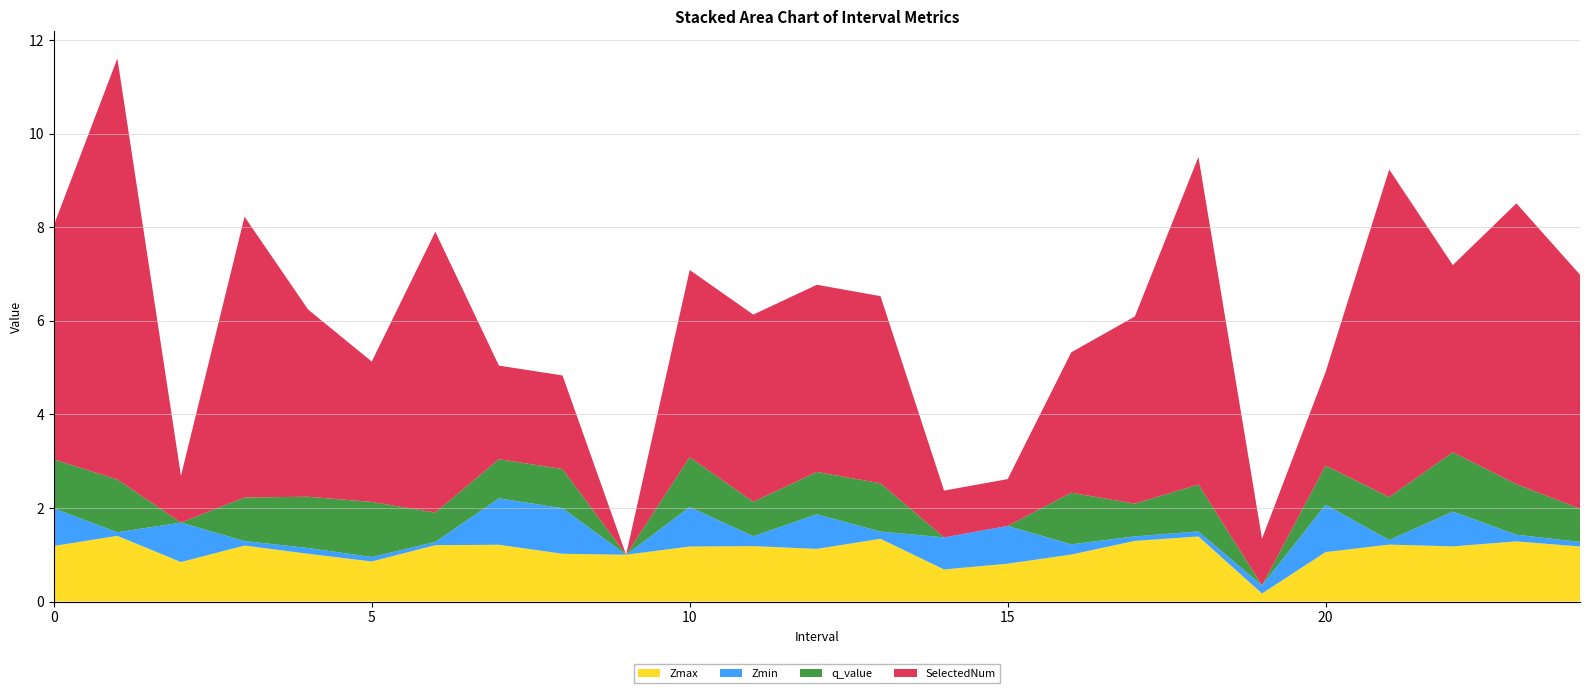

Reading left to right, what are all the values shown in this chart?

Zmax: 0=1.2	1=1.4	2=0.8	3=1.2	4=1.0	5=0.9	6=1.2	7=1.2	8=1.0	9=1.0	10=1.2	11=1.2	12=1.1	13=1.3	14=0.7	15=0.8	16=1.0	17=1.3	18=1.4	19=0.2	20=1.1	21=1.2	22=1.2	23=1.3	24=1.2
Zmin: 0=0.8	1=0.1	2=0.8	3=0.1	4=0.1	5=0.1	6=0.1	7=1.0	8=1.0	9=0.0	10=0.8	11=0.2	12=0.7	13=0.2	14=0.7	15=0.8	16=0.2	17=0.1	18=0.1	19=0.2	20=1.0	21=0.1	22=0.7	23=0.1	24=0.1
q_value: 0=1.0	1=1.1	2=-0.0	3=0.9	4=1.1	5=1.2	6=0.6	7=0.8	8=0.8	9=0.0	10=1.1	11=0.7	12=0.9	13=1.0	14=-0.0	15=-0.0	16=1.1	17=0.7	18=1.0	19=-0.0	20=0.8	21=0.9	22=1.3	23=1.1	24=0.7
SelectedNum: 0=5.0	1=9.0	2=1.0	3=6.0	4=4.0	5=3.0	6=6.0	7=2.0	8=2.0	9=0.0	10=4.0	11=4.0	12=4.0	13=4.0	14=1.0	15=1.0	16=3.0	17=4.0	18=7.0	19=1.0	20=2.0	21=7.0	22=4.0	23=6.0	24=5.0